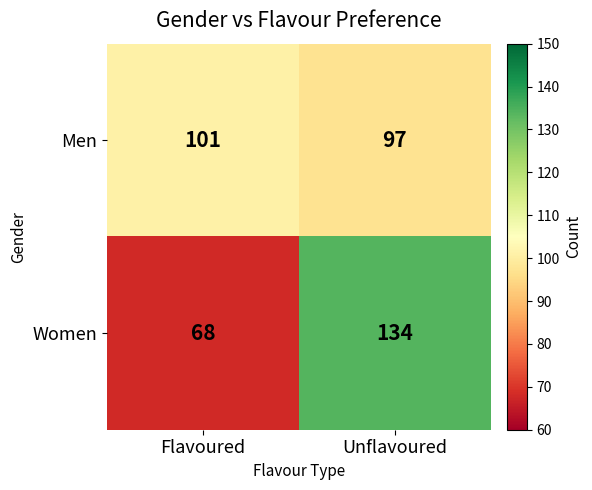

Rank the series at Unflavoured from lowest to highest value.

Men, Women